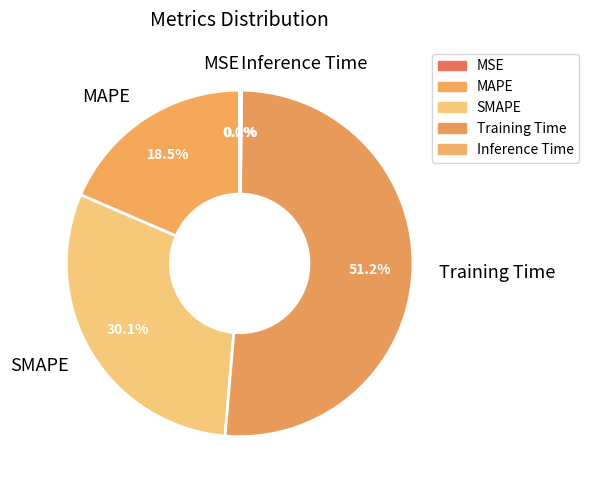

To the nearest percent, what is the average slice percentage?

20%